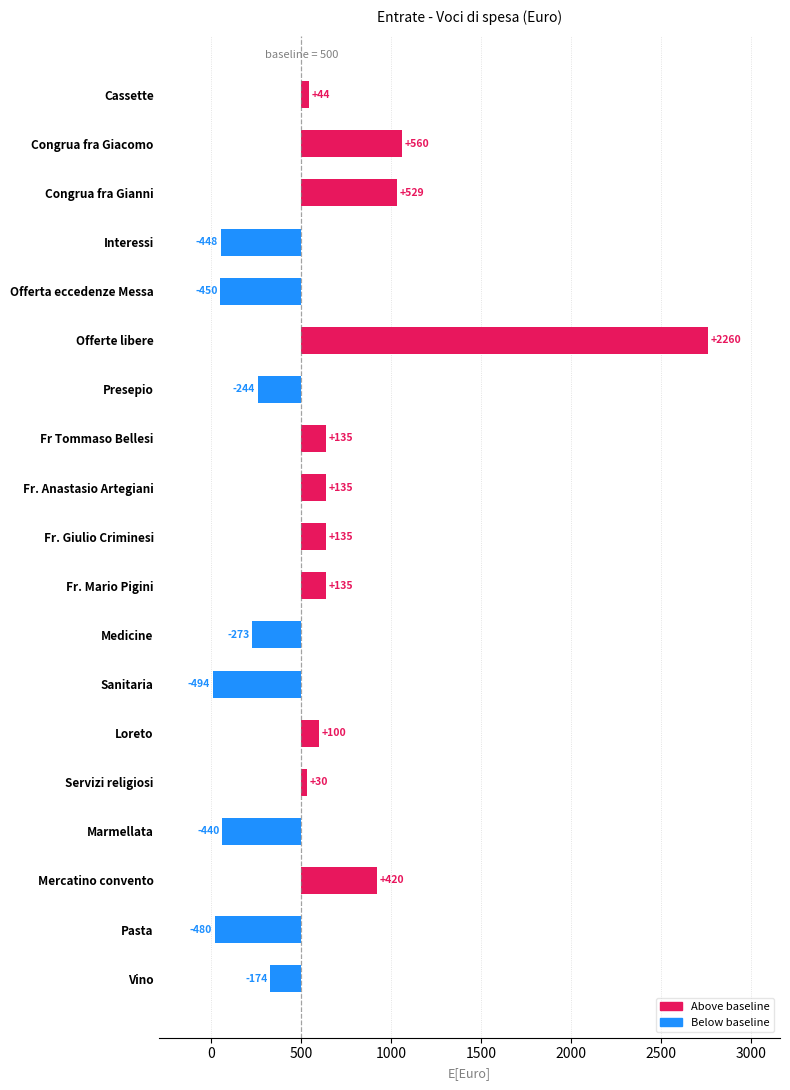

What is the average value?

77.9